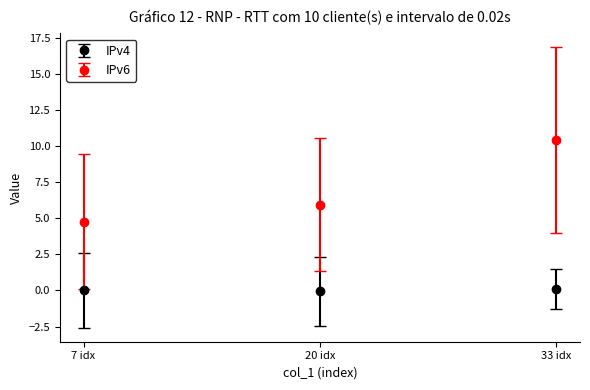

What is the label of the 3rd point from the left?

33 idx